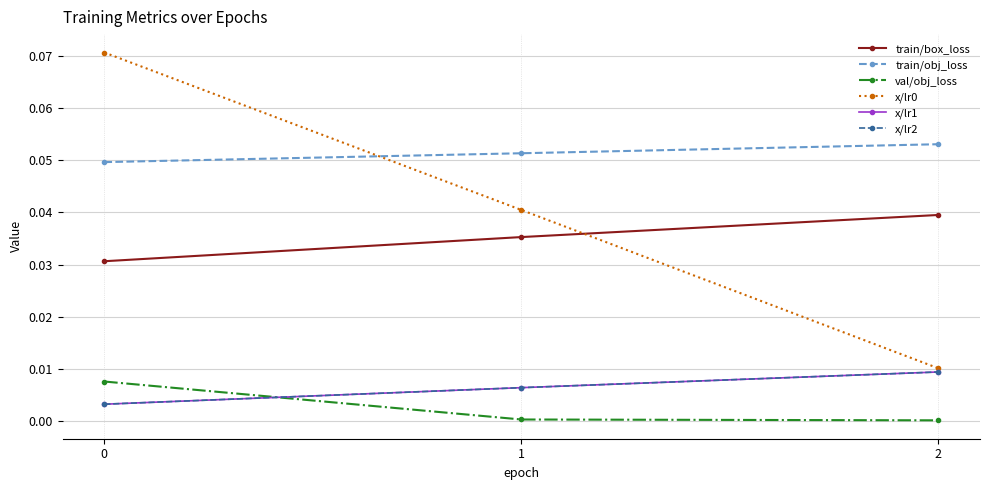

Is this an area chart (filled region under the line)?

No